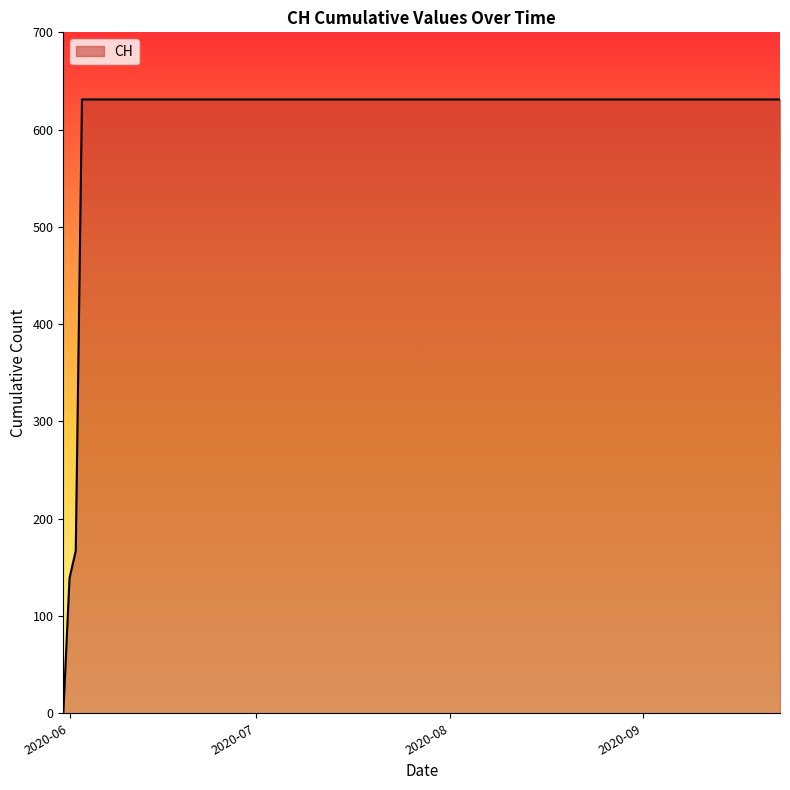

What is the greatest value displayed?

631